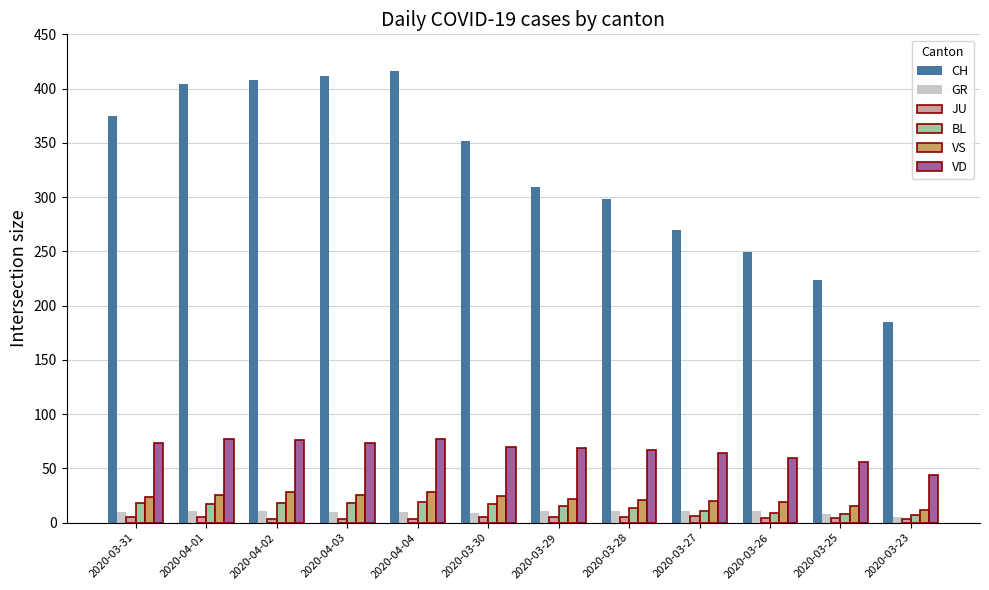

Which series has the largest range (max minus min)?

CH